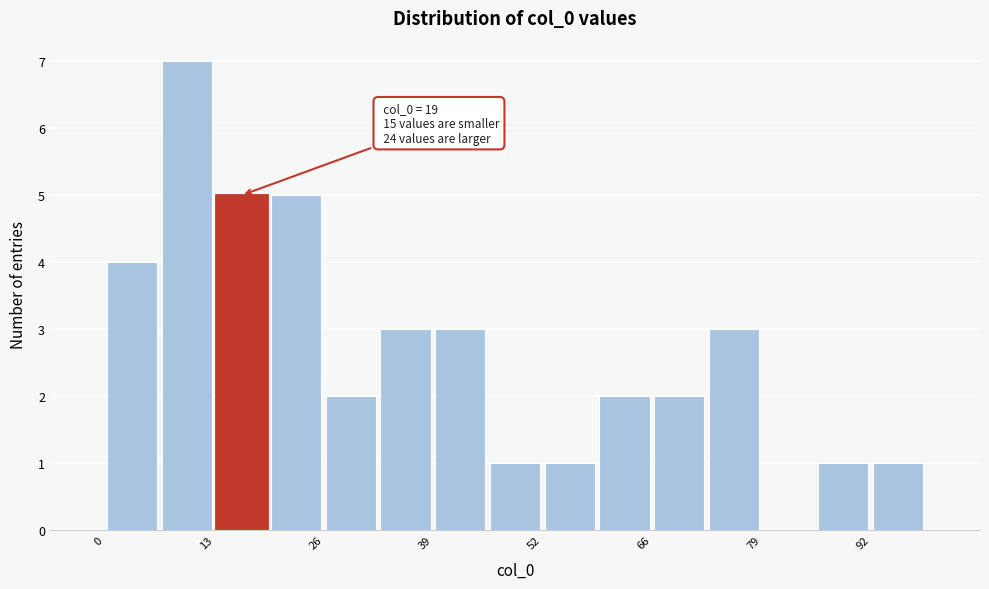

Read against the x-axis, roughly where is the centre of the tallest bar?

10